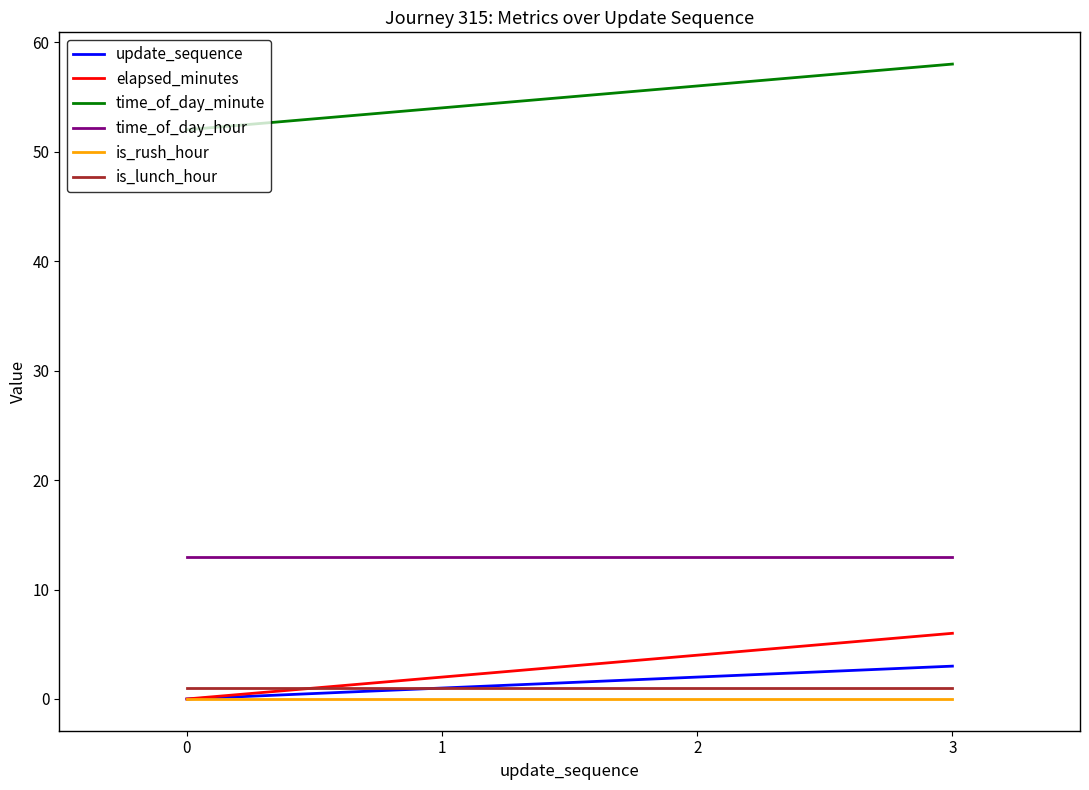

How many lines are shown in the chart?

6